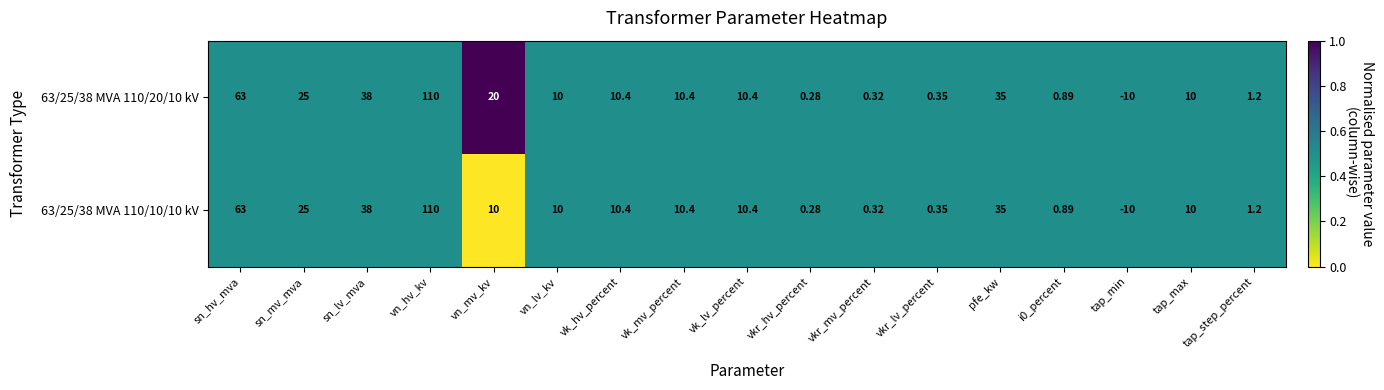

At which label does 63/25/38 MVA 110/10/10 kV first exceed 10?

sn_hv_mva